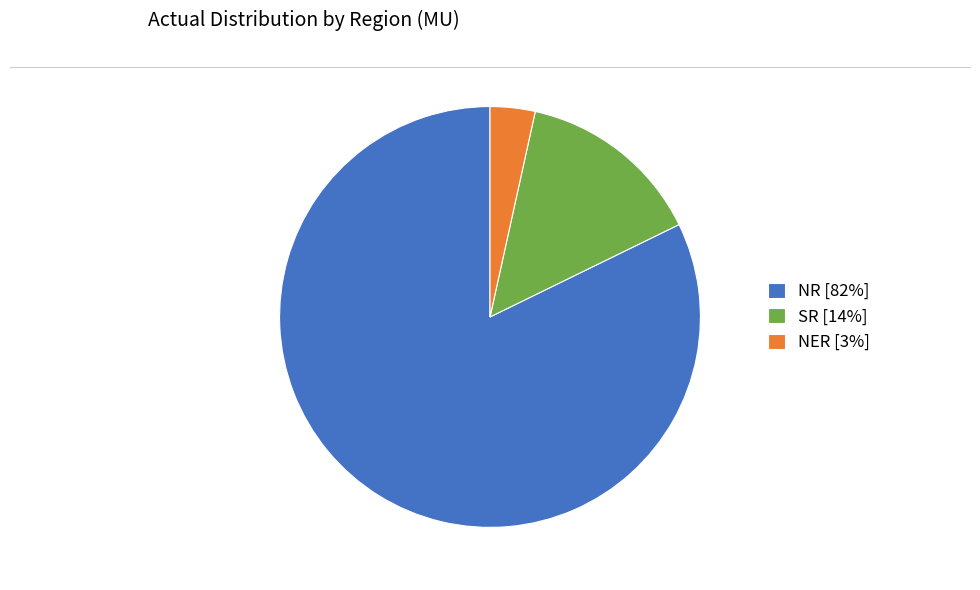

True or false: SR accounts for 8% of the total.

False